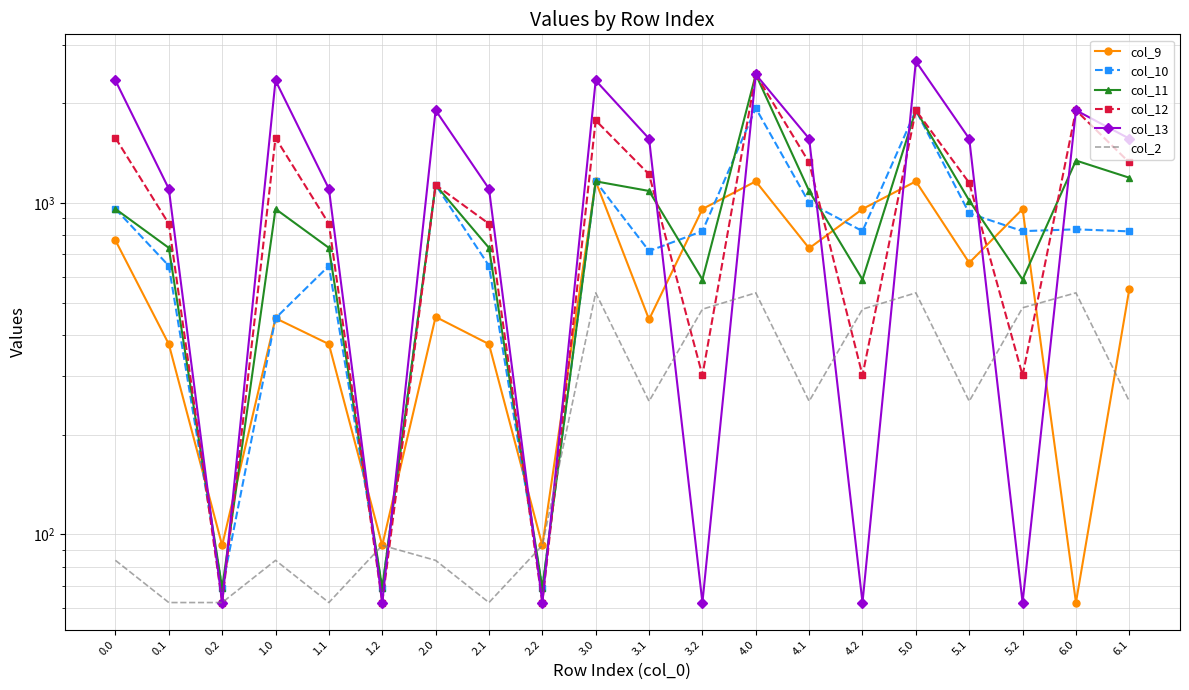

What is the maximum value shown in the chart?

2677.4